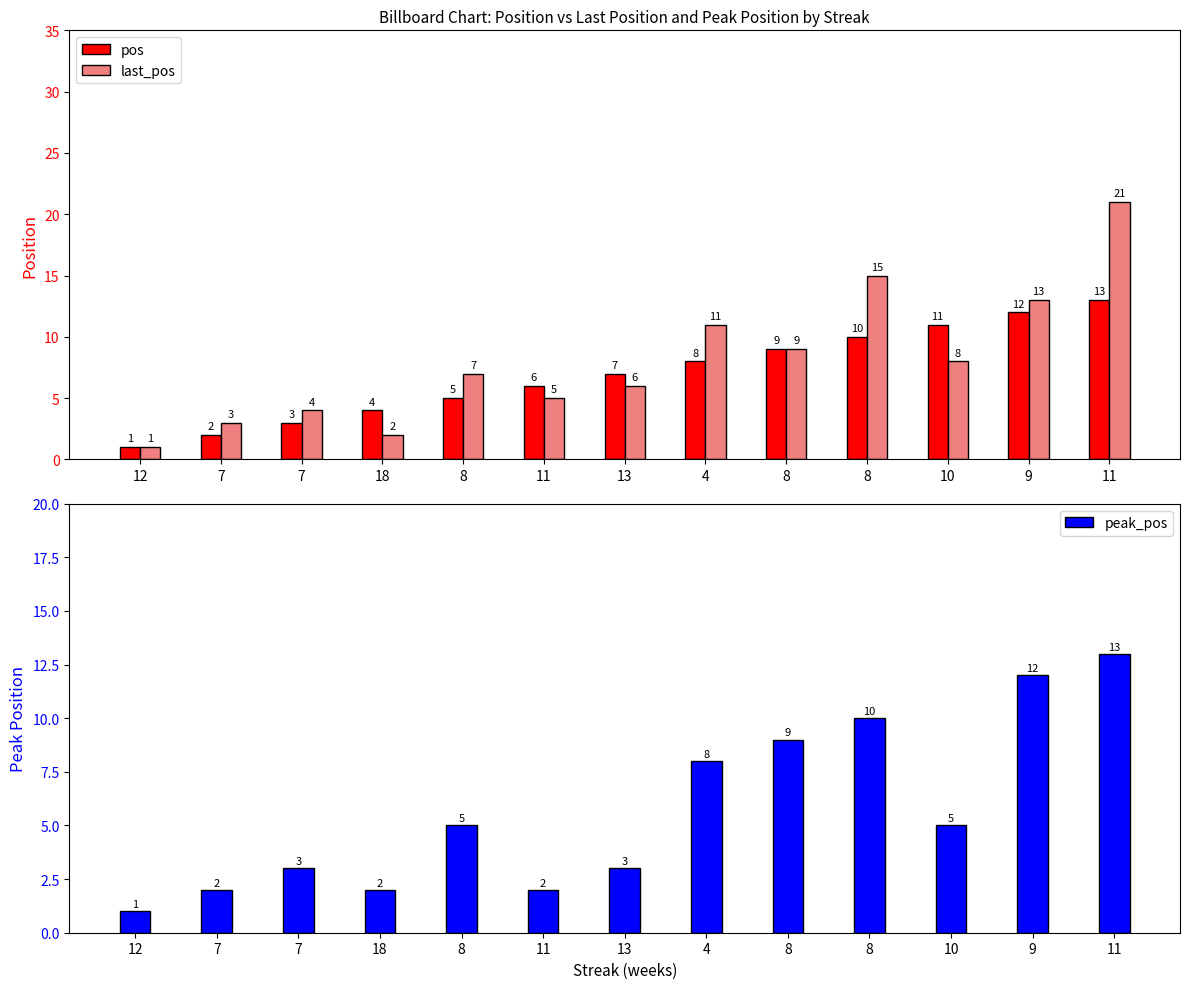

How many groups of bars are there?

13